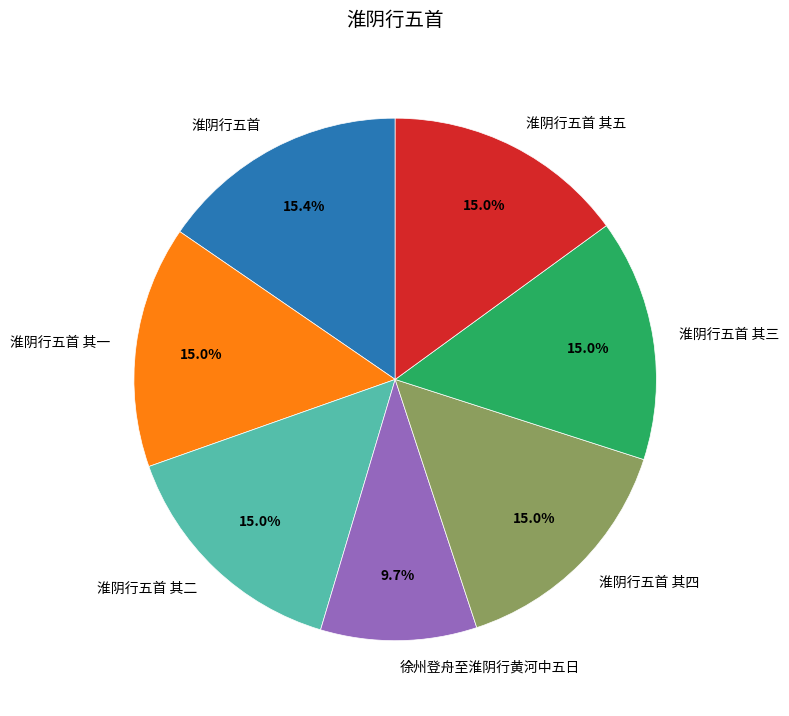

What is the total percentage of 徐州登舟至淮阴行黄河中五日 and 淮阴行五首?

25.1%